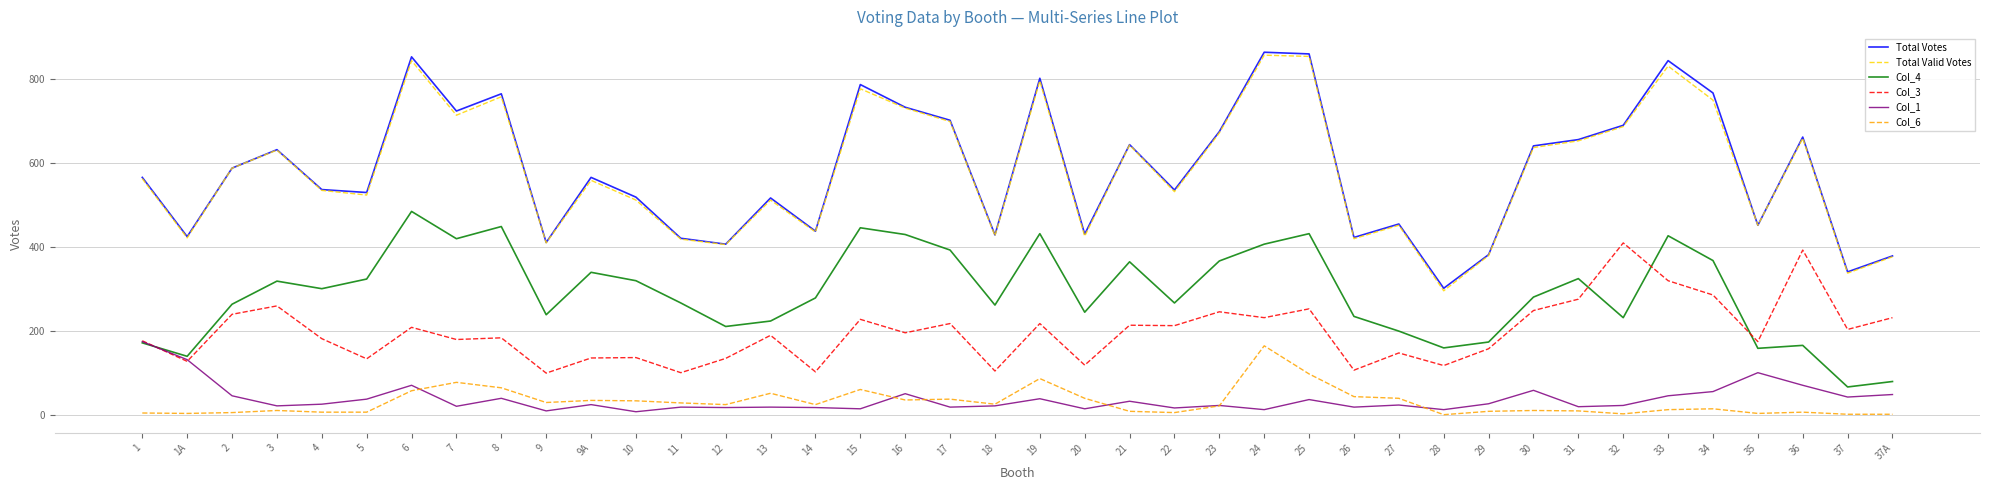

True or false: Col_3 and Total Votes intersect in this chart.

False